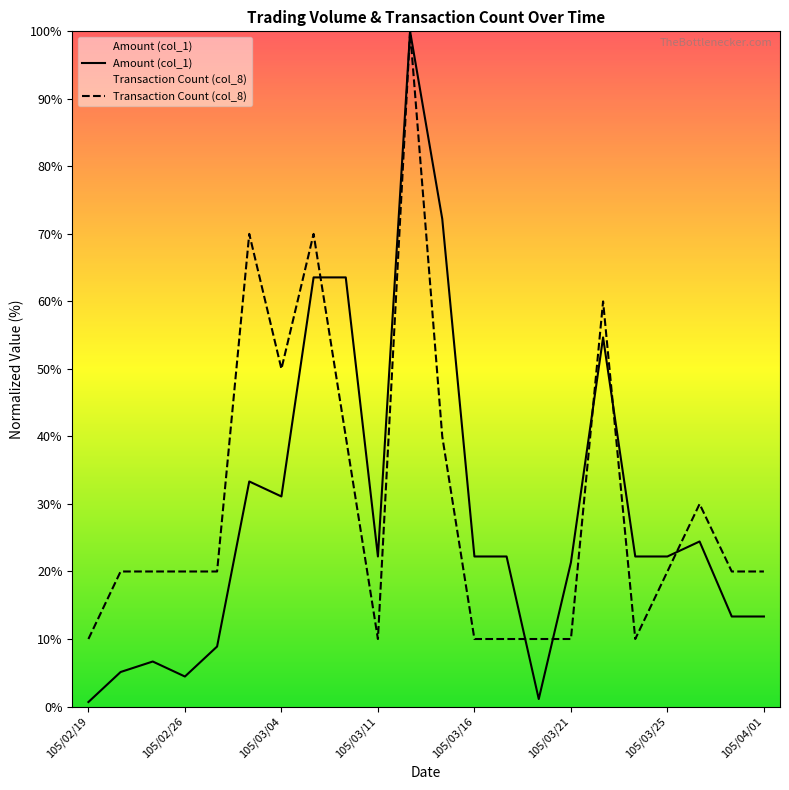

What is the spread (max minus min) of values at 105/02/26?

15.6